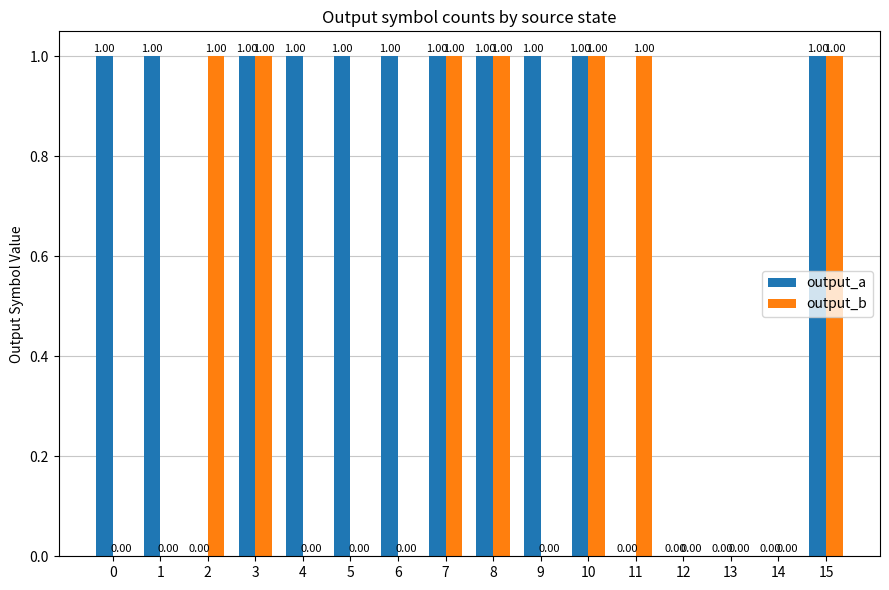

Is the value of output_a at 1 greater than the value of output_b at 9?

Yes